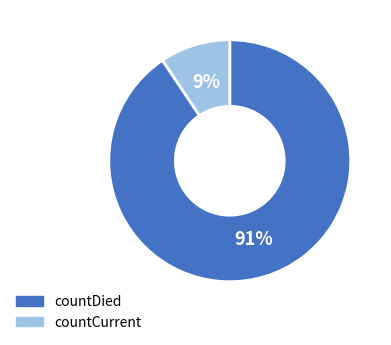

To the nearest percent, what percentage of the pie is countCurrent?

9%